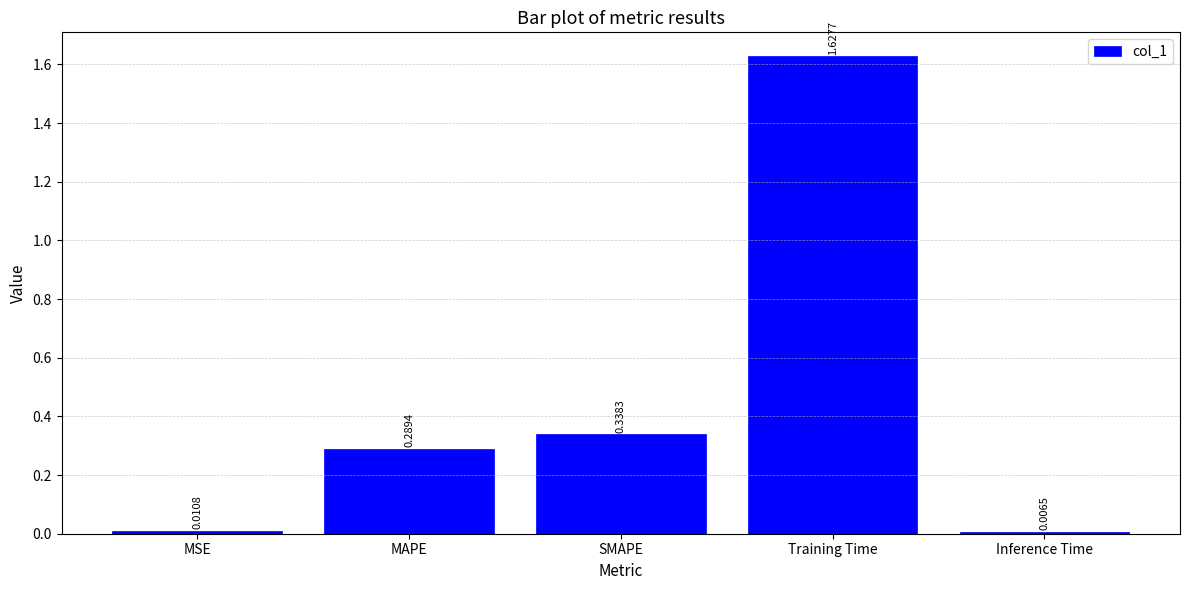

What is the sum of the values at Training Time and MAPE?

1.9